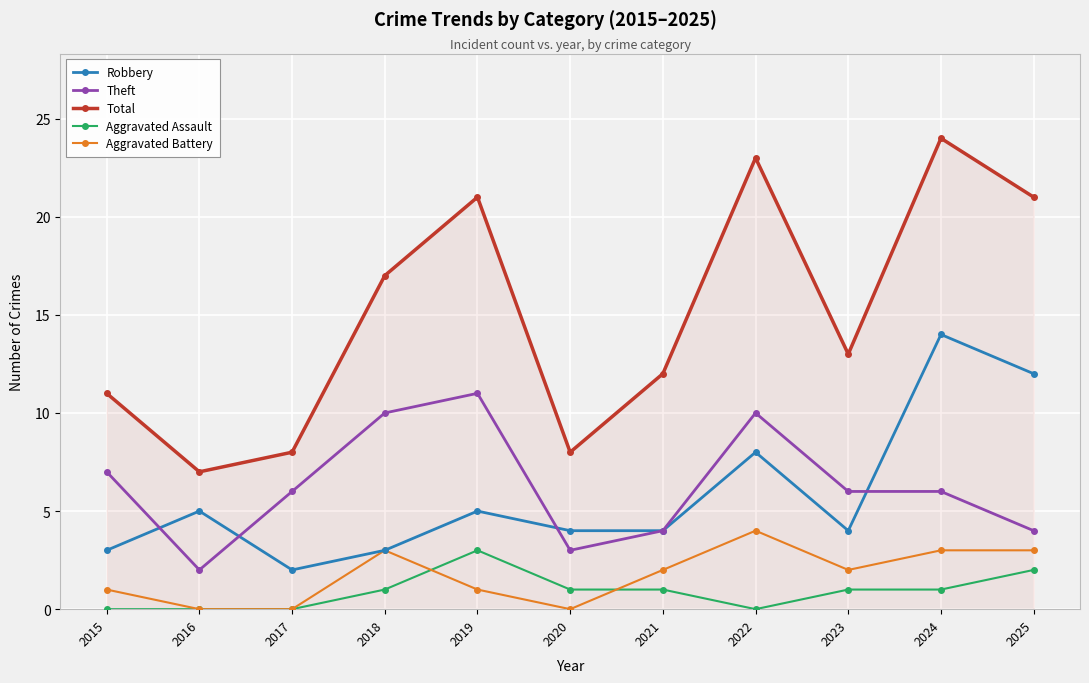

Reading right to left, list all the values displayed in this chart.

Robbery: 12	14	4	8	4	4	5	3	2	5	3
Theft: 4	6	6	10	4	3	11	10	6	2	7
Total: 21	24	13	23	12	8	21	17	8	7	11
Aggravated Assault: 2	1	1	0	1	1	3	1	0	0	0
Aggravated Battery: 3	3	2	4	2	0	1	3	0	0	1